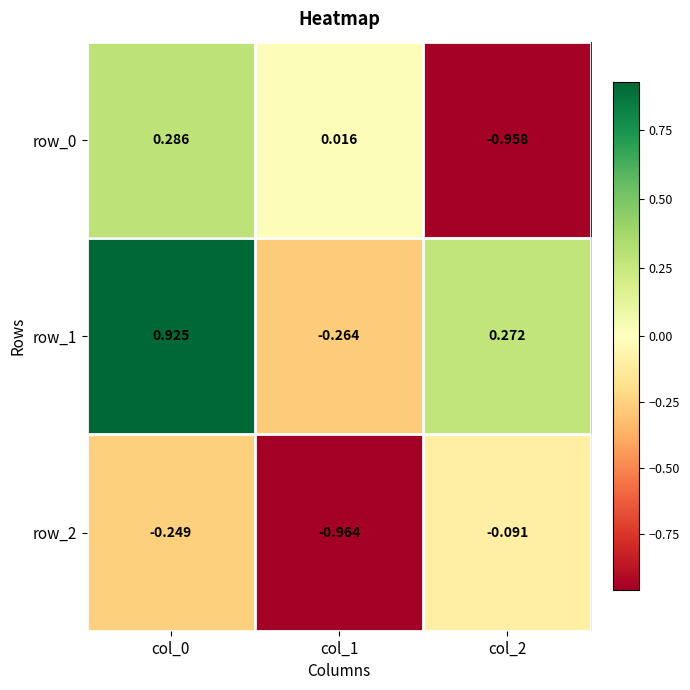

What is the difference between the highest and lowest values at col_2?

1.2